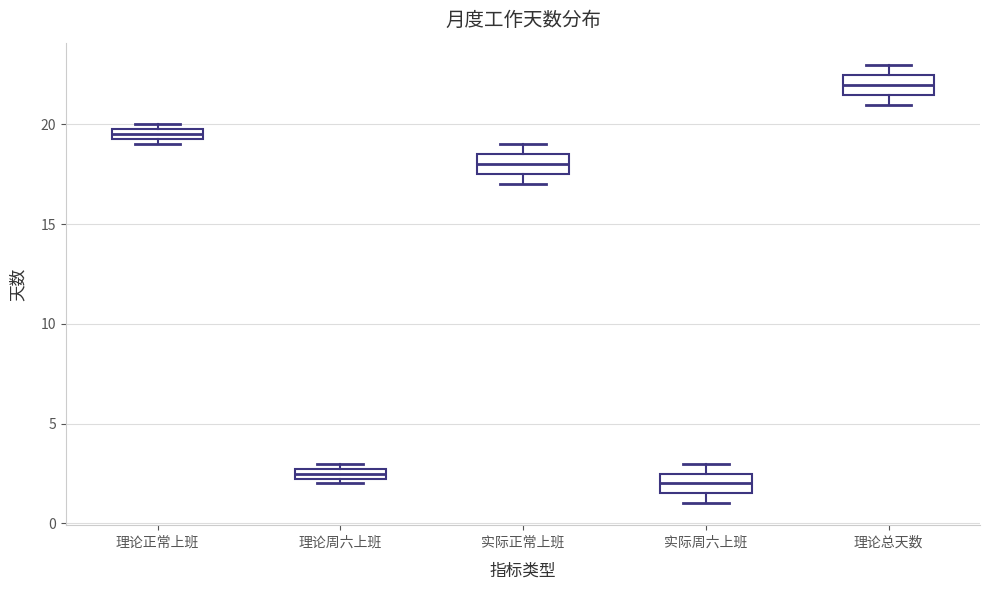

Which box's median line is the lowest?

实际周六上班